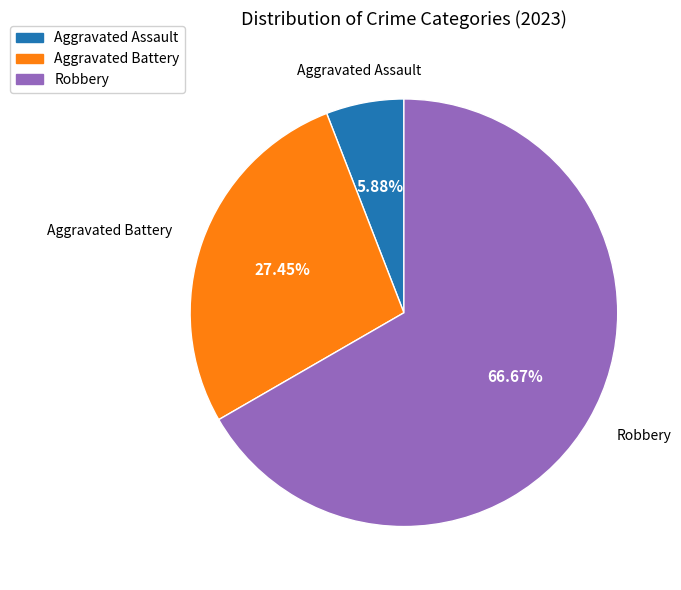

Is there a majority slice in this chart?

Yes